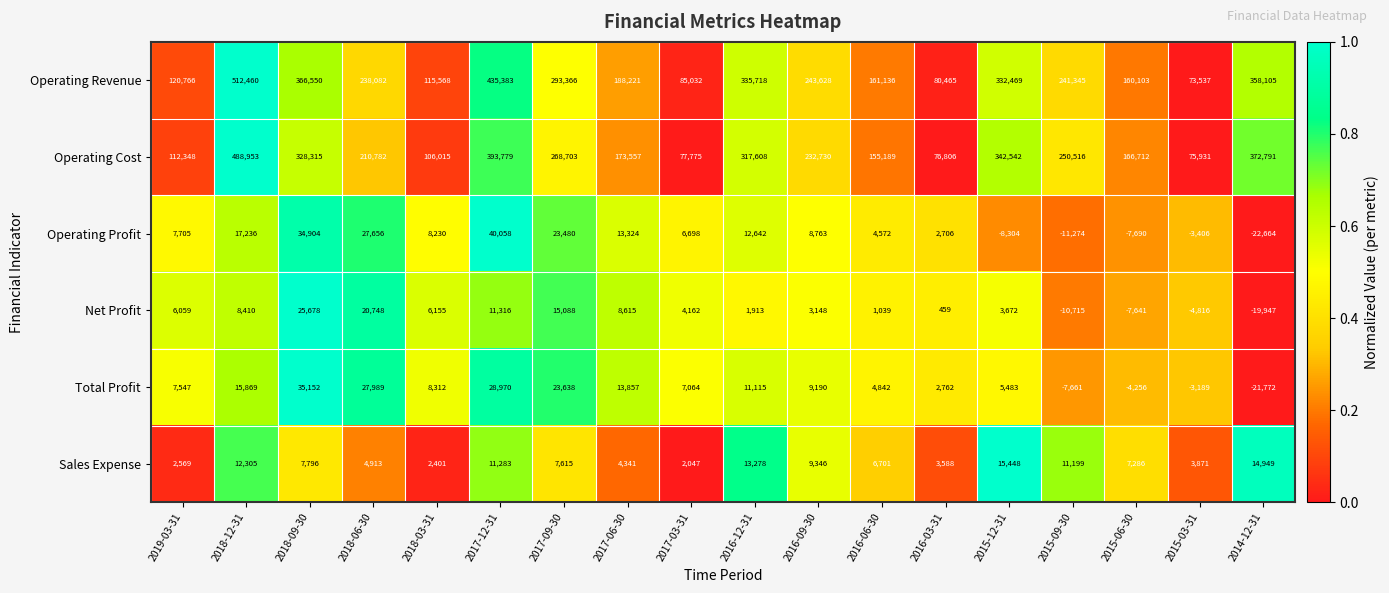

What value does the Net Profit series have at 2018-12-31?

8410